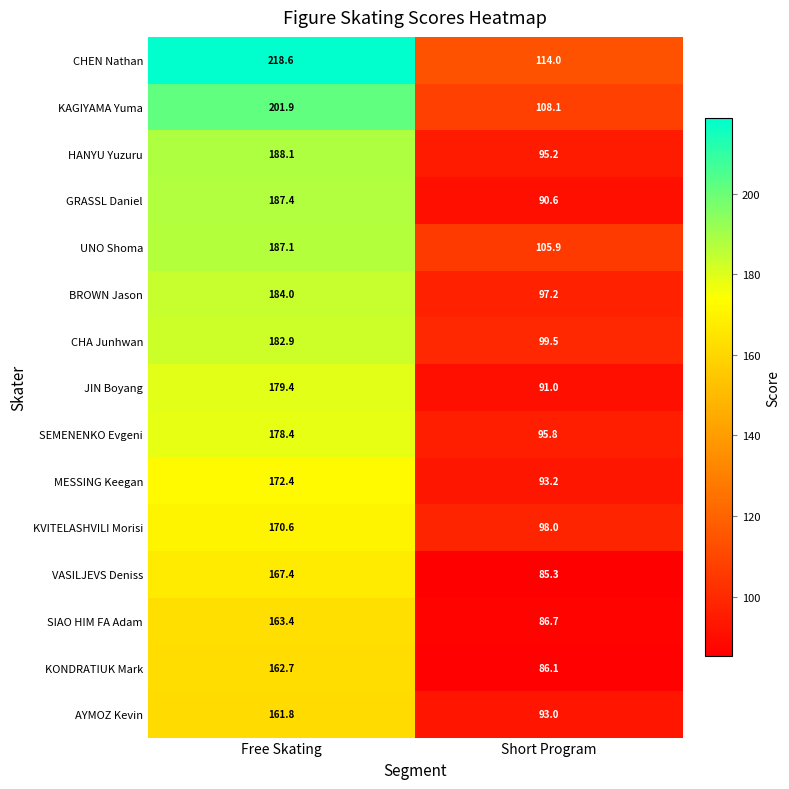

Rank the series by their maximum value, from highest to lowest.

CHEN Nathan, KAGIYAMA Yuma, HANYU Yuzuru, GRASSL Daniel, UNO Shoma, BROWN Jason, CHA Junhwan, JIN Boyang, SEMENENKO Evgeni, MESSING Keegan, KVITELASHVILI Morisi, VASILJEVS Deniss, SIAO HIM FA Adam, KONDRATIUK Mark, AYMOZ Kevin